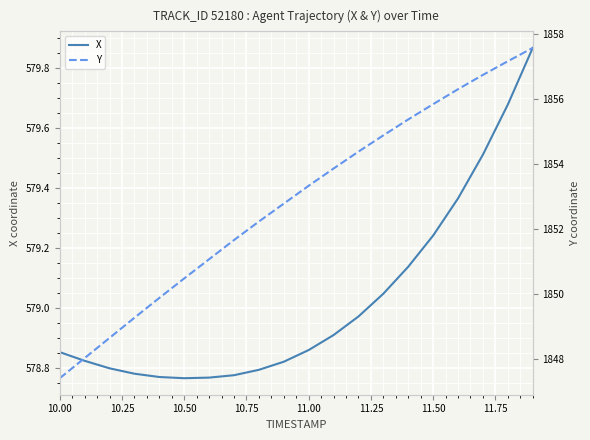

What is the value of the Y point at the 18th from the left?

1856.7